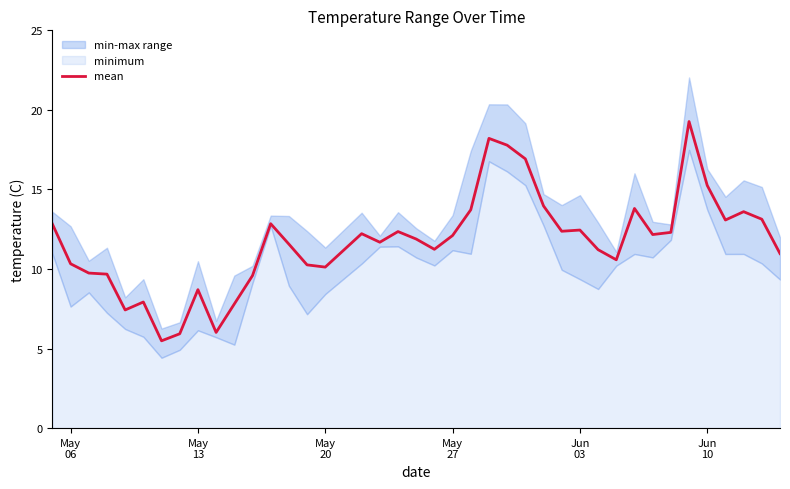

What is the label of the 40th point from the right?

May
06